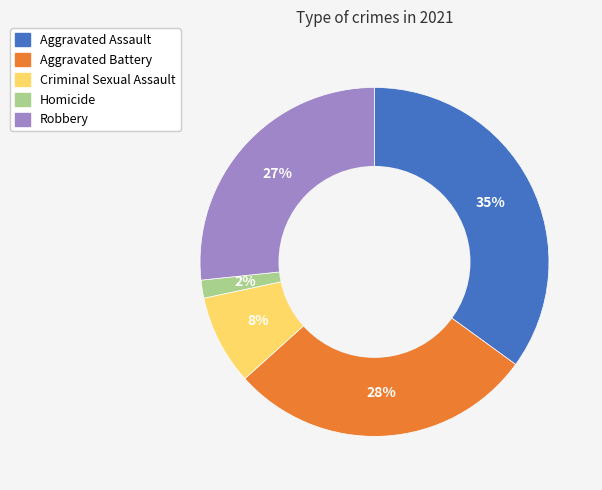

Rank the categories by value from lowest to highest.

Homicide, Criminal Sexual Assault, Robbery, Aggravated Battery, Aggravated Assault